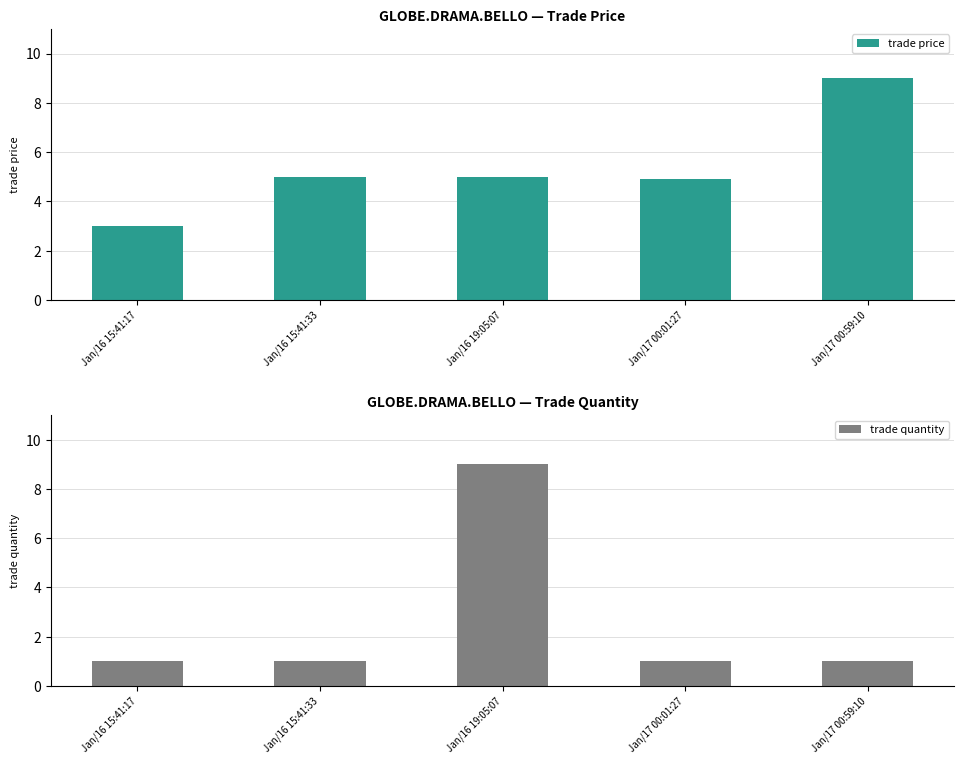

Rank the series by their average value, from highest to lowest.

trade price, trade quantity